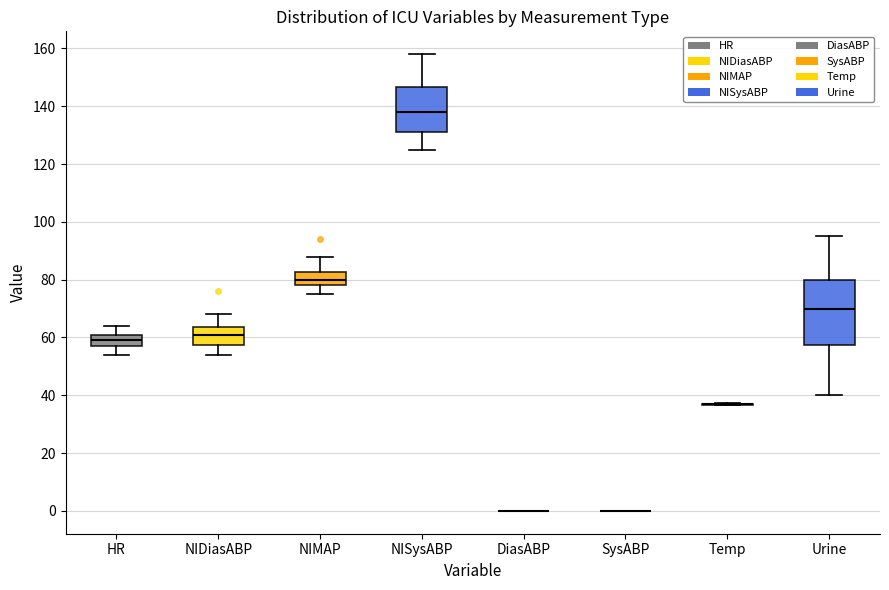

Reading left to right, read every box against the y-axis: the position of its median line, the range the box covers, and the ends of its whiskers. The values are not printed on the chart, so give them approximately, as read against the axis.

HR: median 60, box 58 to 62, whiskers 54 to 64
NIDiasABP: median 62, box 58 to 64, whiskers 54 to 68
NIMAP: median 80, box 78 to 82, whiskers 76 to 88
NISysABP: median 138, box 132 to 146, whiskers 126 to 158
DiasABP: box collapsed to a line at 0, whiskers 0 to 0
SysABP: box collapsed to a line at 0, whiskers 0 to 0
Temp: box collapsed to a line at 36, whiskers 36 to 38
Urine: median 70, box 58 to 80, whiskers 40 to 96